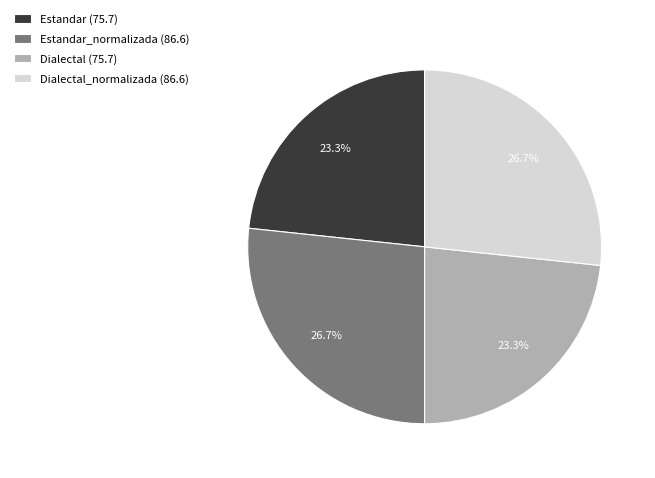

Does Dialectal (75.7) represent more than half of the total?

No